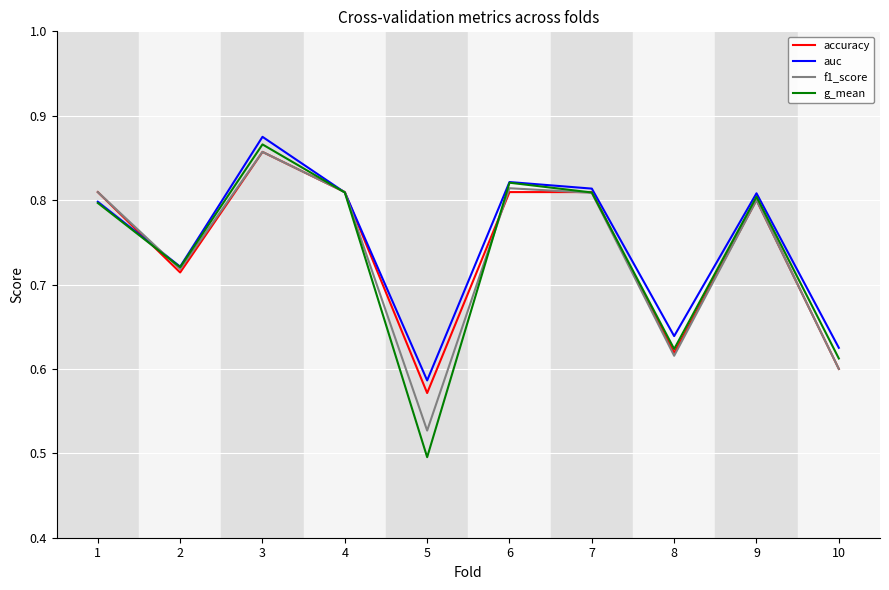

Rank the series at 5 from highest to lowest value.

auc, accuracy, f1_score, g_mean